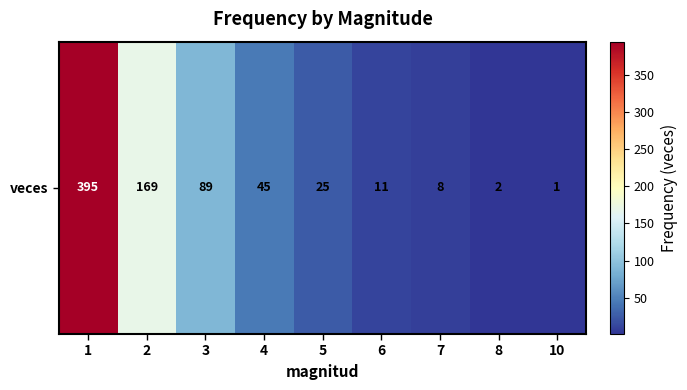

What is the ratio of the value at 8 to the value at 10?

2.0